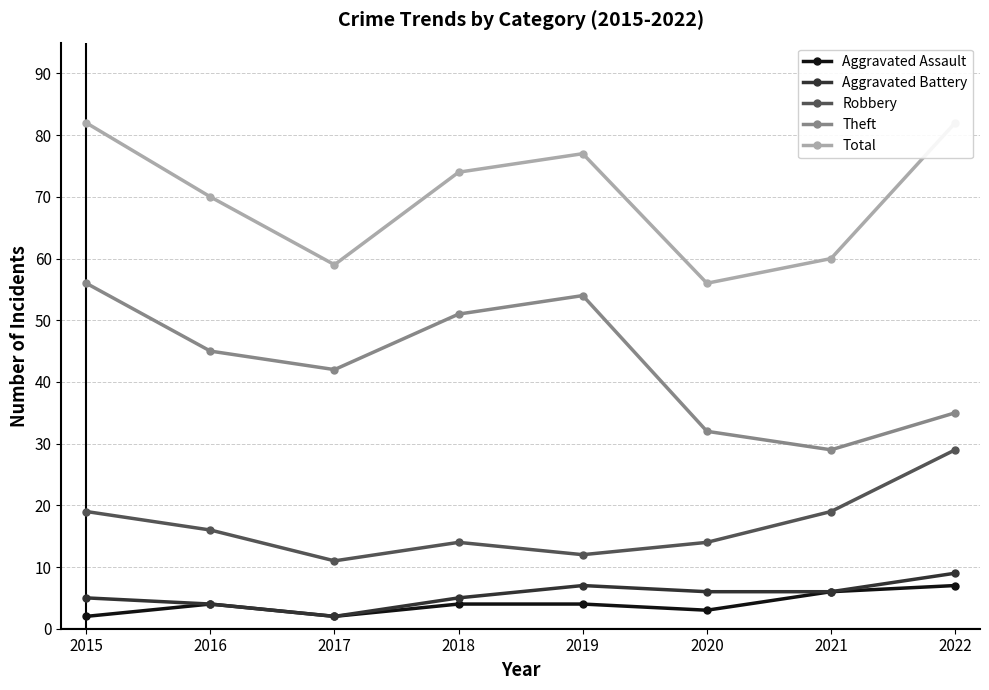

What is the minimum value for Aggravated Assault?

2